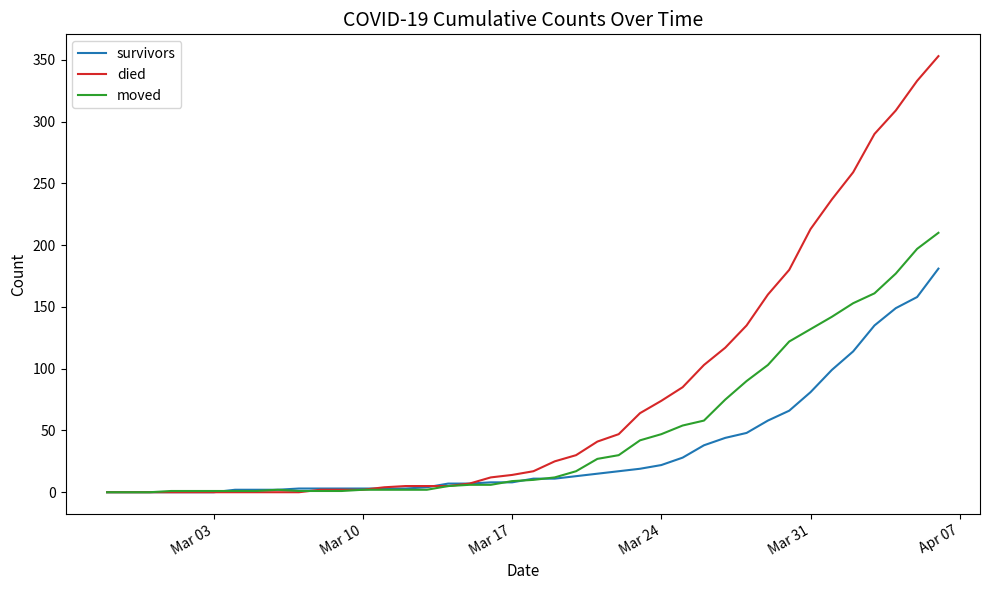

List the series in order of their peak value, highest first.

died, moved, survivors